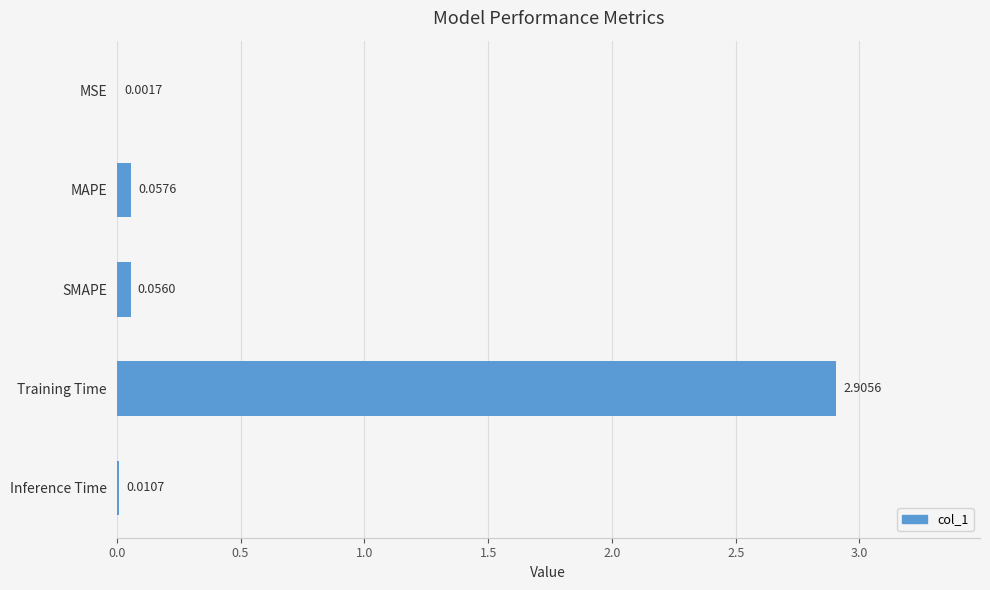

What is the change in value from MSE to Training Time?

+2.9